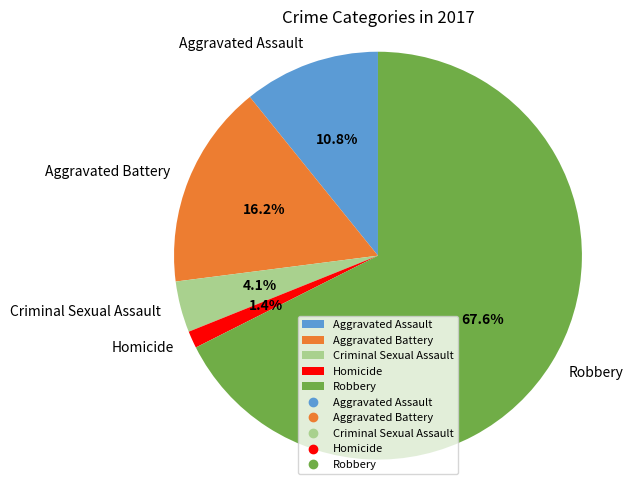

Which has a higher value, Criminal Sexual Assault or Aggravated Battery?

Aggravated Battery